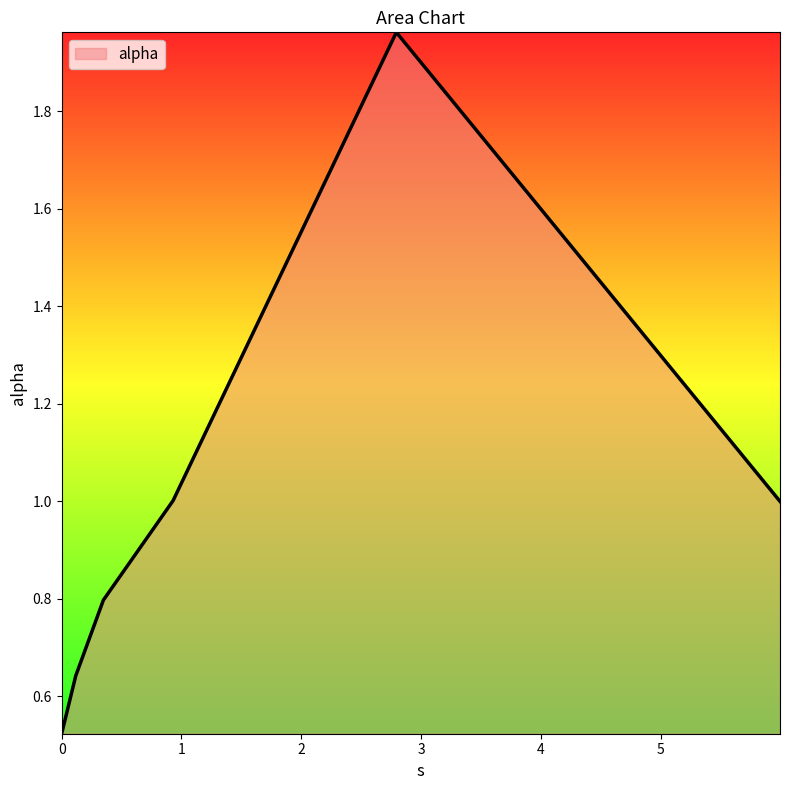

True or false: the data has more than 0 interior local peaks.

True